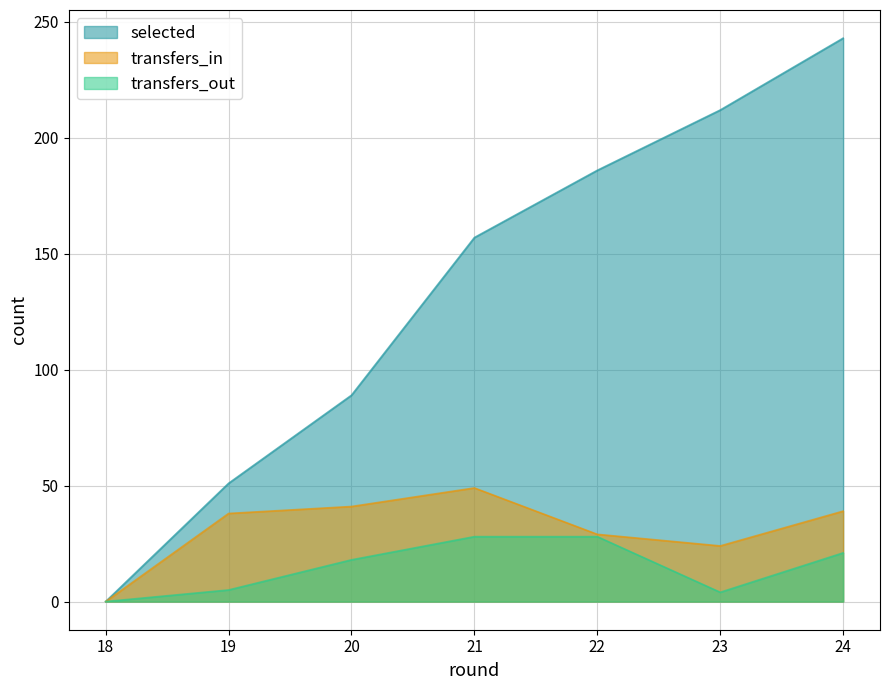

How many series are shown in this chart?

3